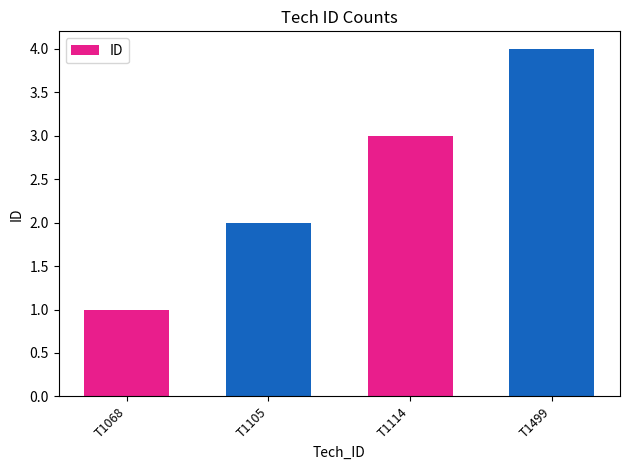

How many data points does each series have?

4